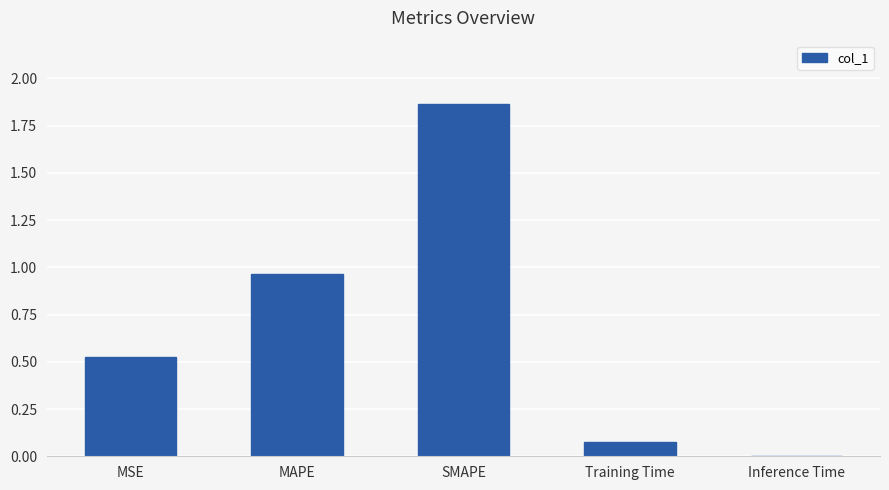

How many data points does each series have?

5